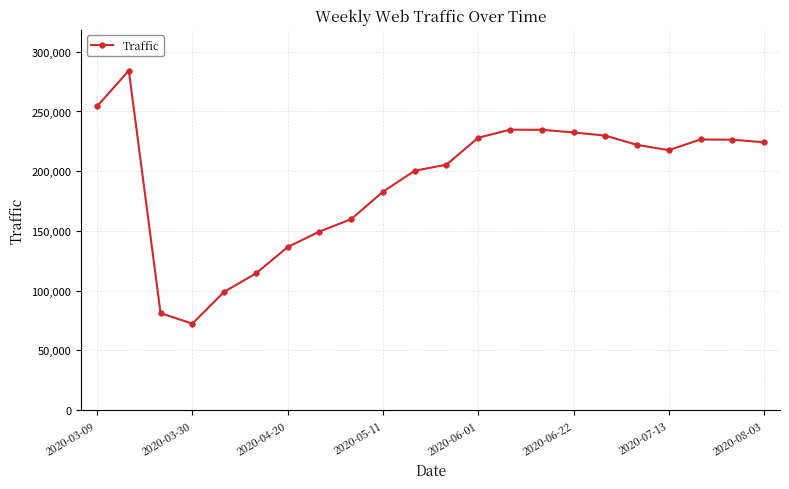

What is the difference between the maximum and minimum values?

211848.5